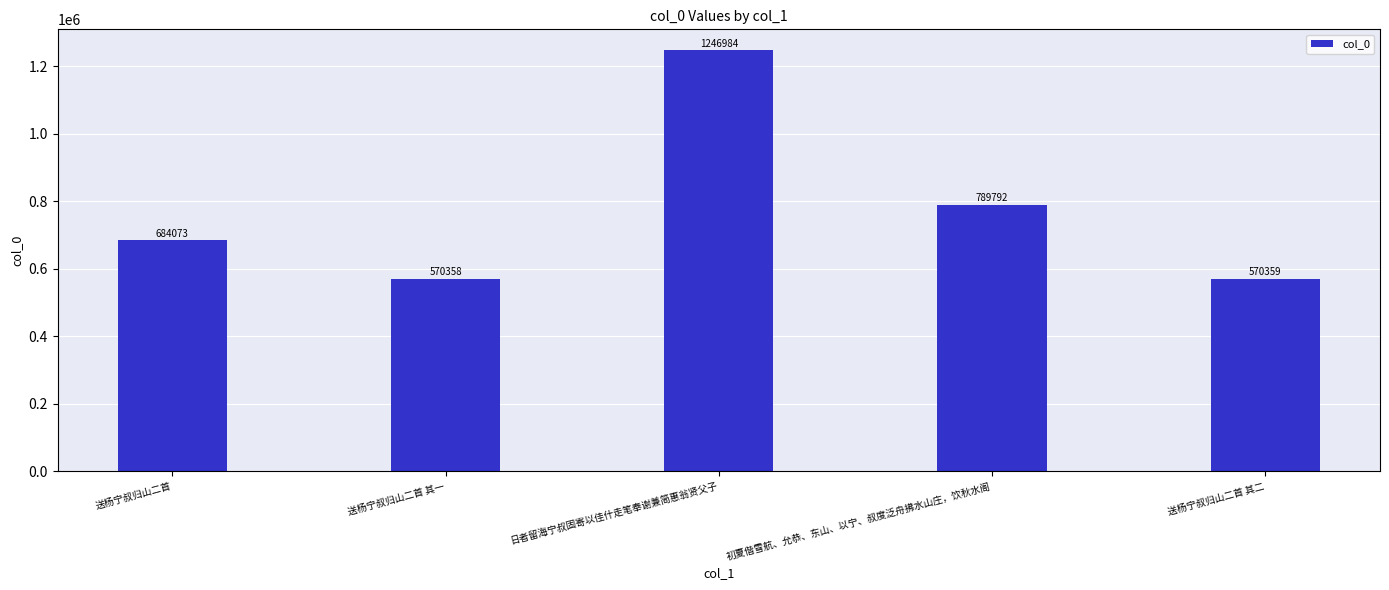

Rank the categories by value from highest to lowest.

日者留海宁叔固寄以佳什走笔奉谢兼简惠翁贤父子, 初夏偕雪航、允恭、东山、以宁、叔度泛舟拂水山庄，饮秋水阁, 送杨宁叔归山二首, 送杨宁叔归山二首 其二, 送杨宁叔归山二首 其一